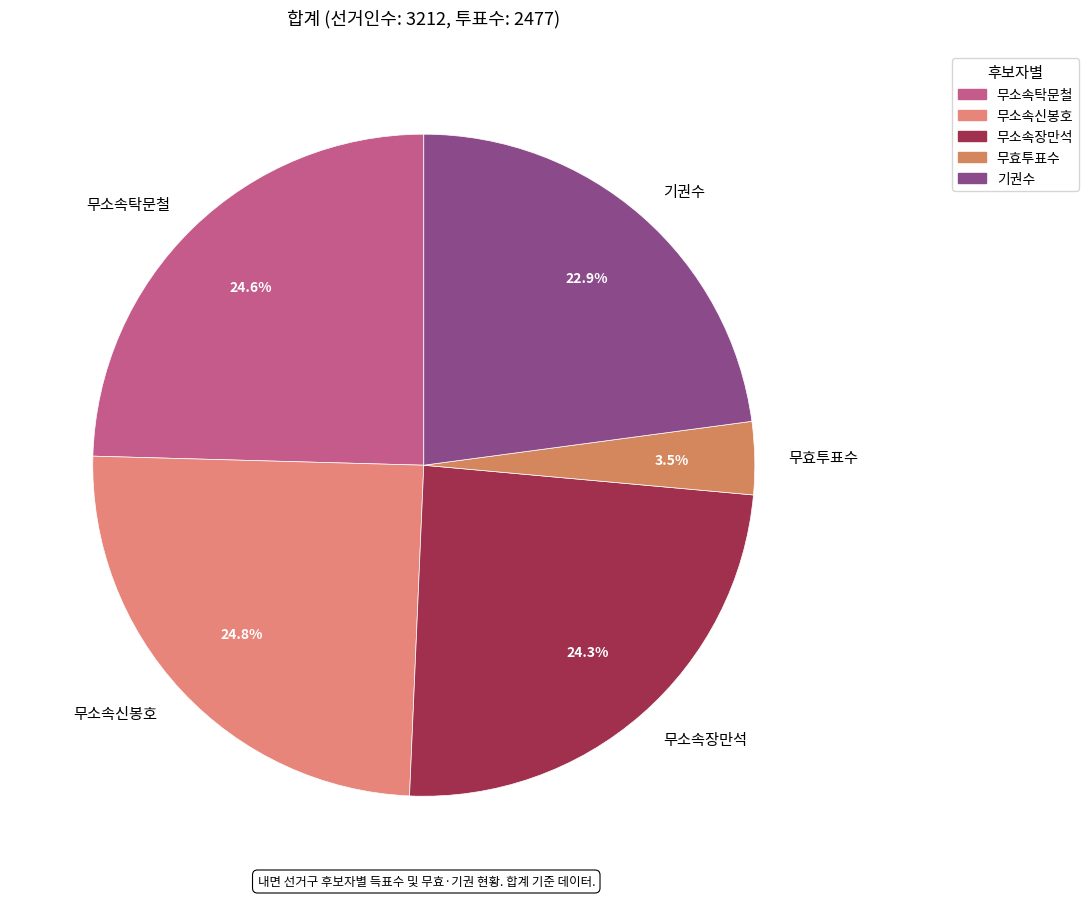

Is the sum of 기권수 and 무소속신봉호 greater than half?

No